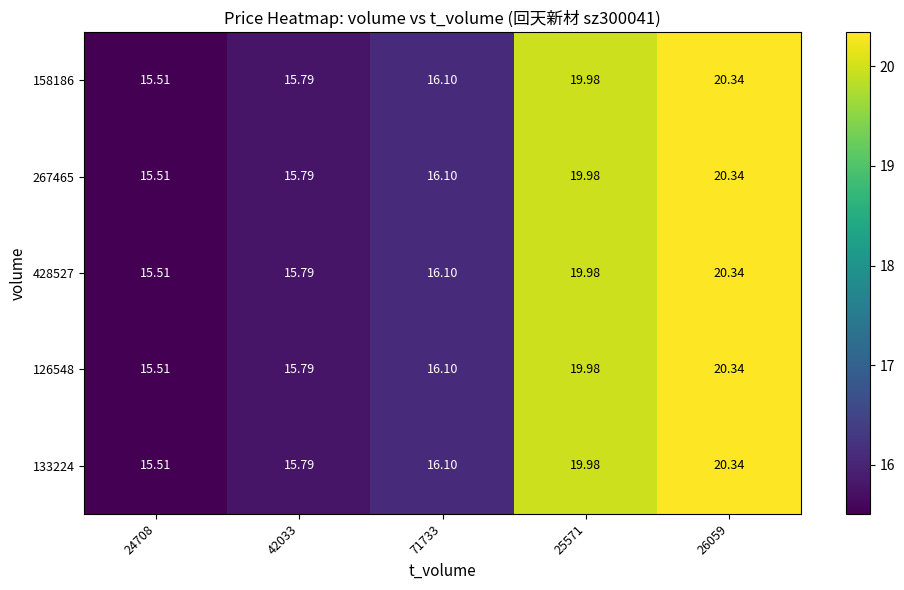

What is the total value across all series at 25571?

99.9